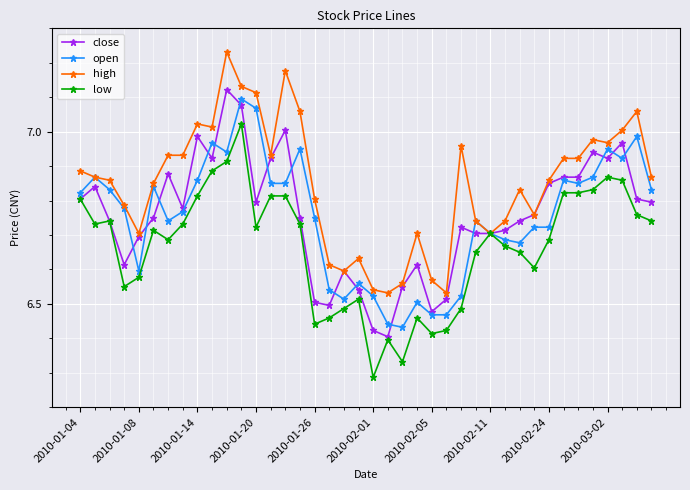

At how many categories does at least one series exceed 6?

40